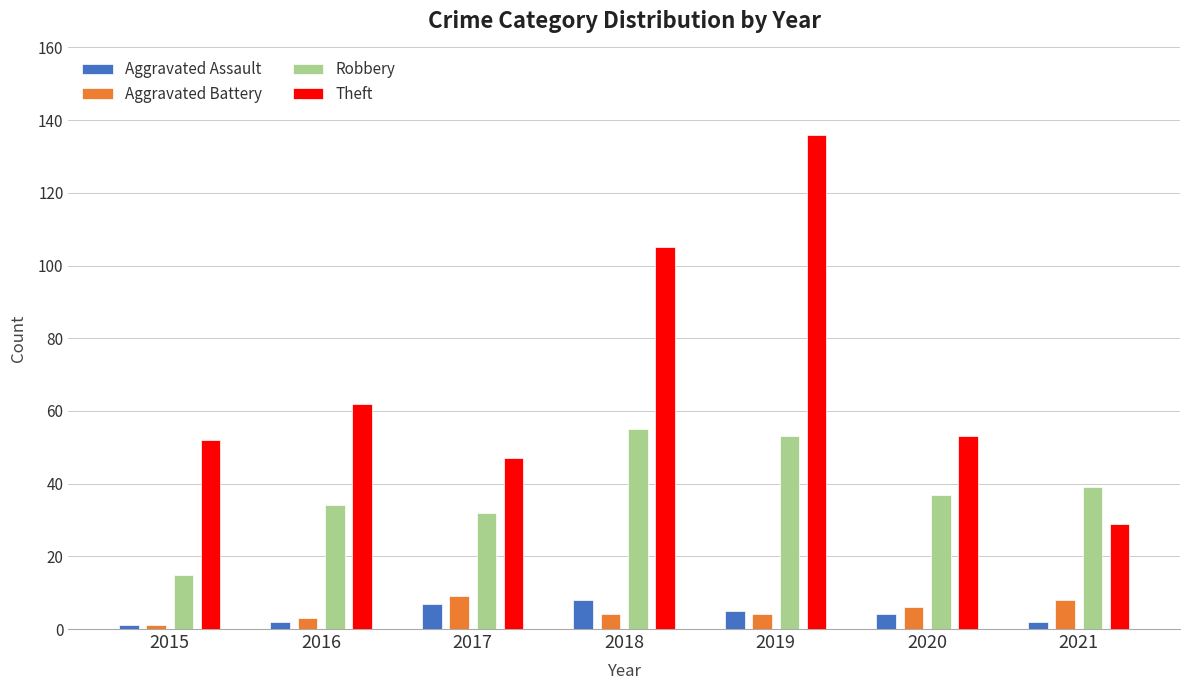

How many values in the Aggravated Assault series are below 4?

3